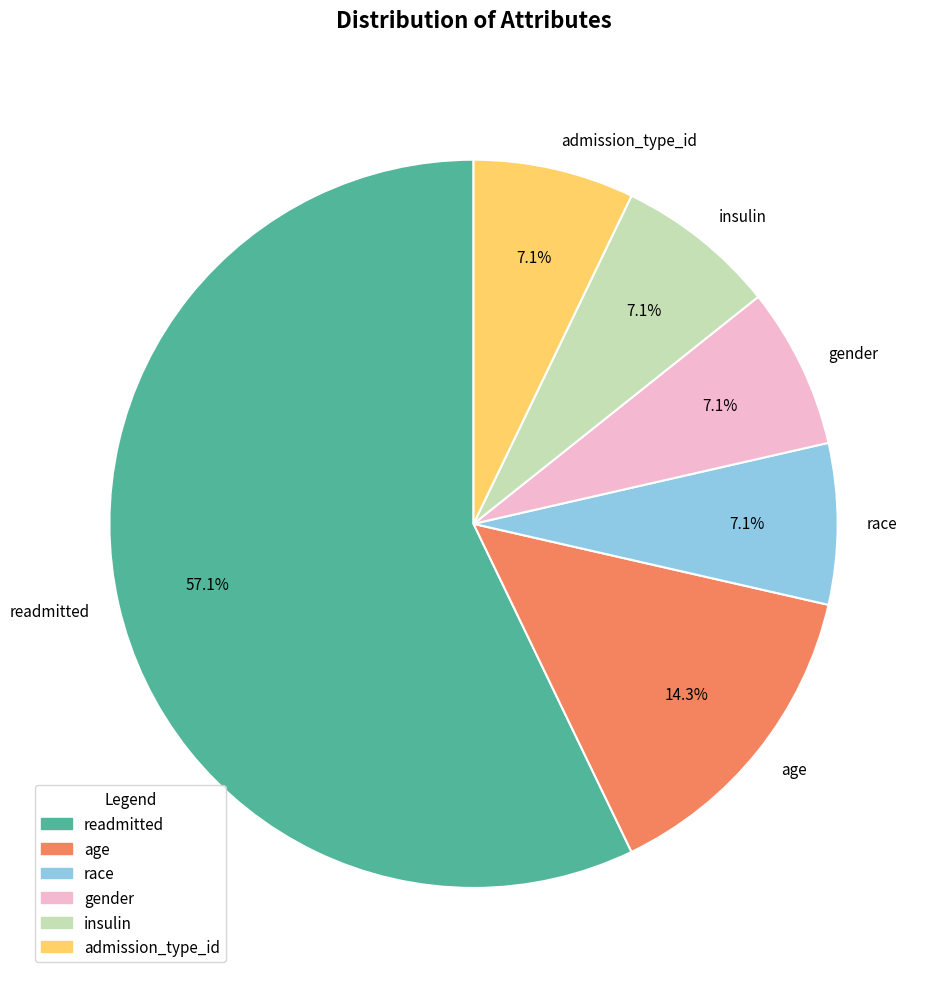

Is the sum of readmitted and gender greater than half?

Yes